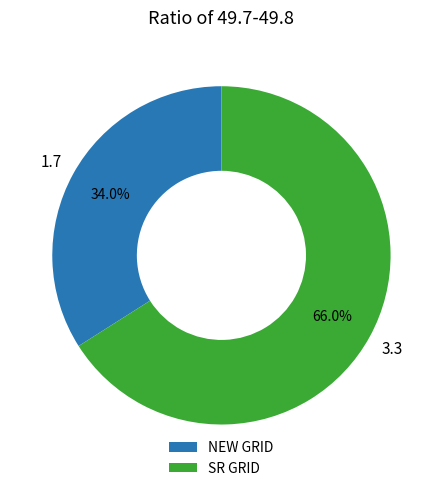

The SR GRID slice represents 66% of the pie. True or false?

True